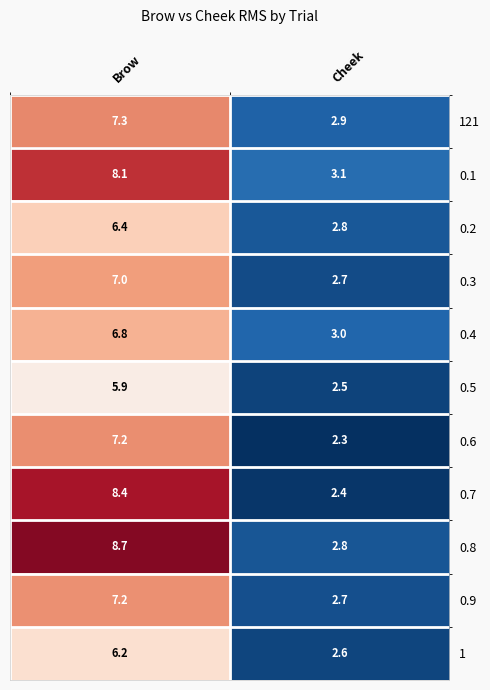

Reading left to right, transcribe all the data shown in this chart.

121: Brow=7.3	Cheek=2.9
0.1: Brow=8.1	Cheek=3.1
0.2: Brow=6.4	Cheek=2.8
0.3: Brow=7.0	Cheek=2.7
0.4: Brow=6.8	Cheek=3.0
0.5: Brow=5.9	Cheek=2.5
0.6: Brow=7.2	Cheek=2.3
0.7: Brow=8.4	Cheek=2.4
0.8: Brow=8.7	Cheek=2.8
0.9: Brow=7.2	Cheek=2.7
1: Brow=6.2	Cheek=2.6